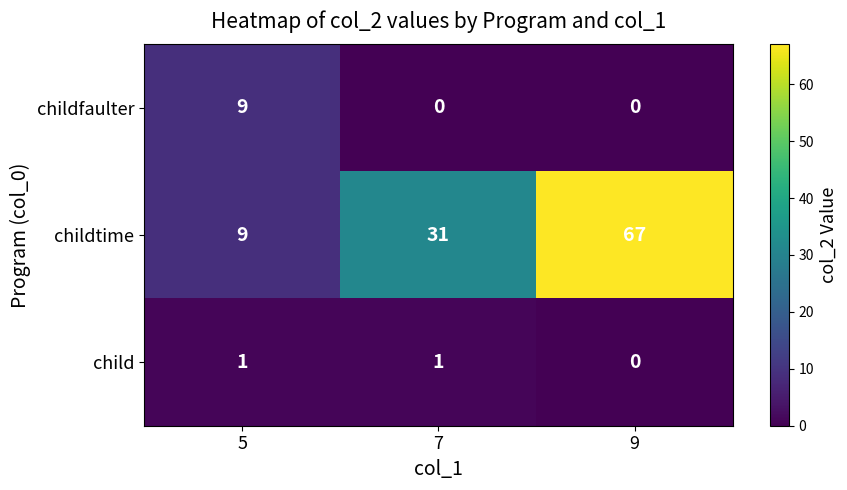

Reading left to right, extract all data points from this chart.

childfaulter: 9	0	0
childtime: 9	31	67
child: 1	1	0